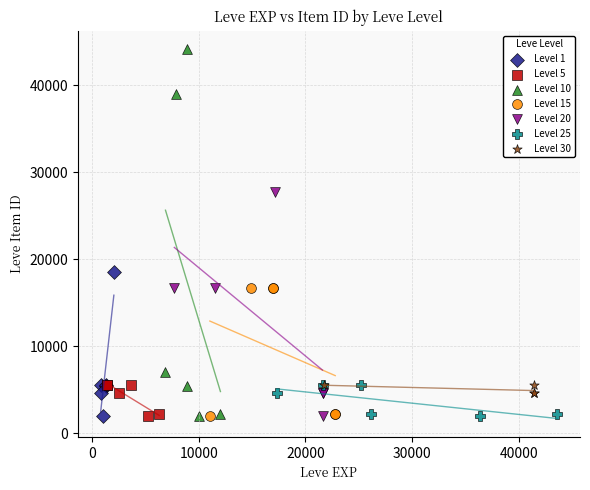

Which series contains the highest Y value?

Level 10